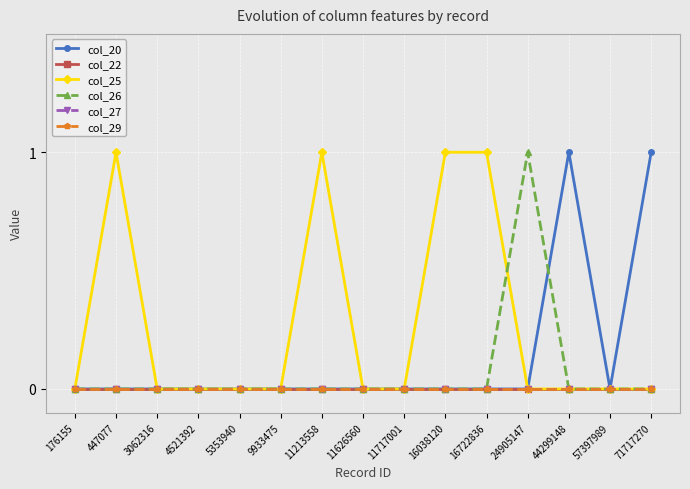

The value of col_25 at 71717270 is 1. True or false?

False